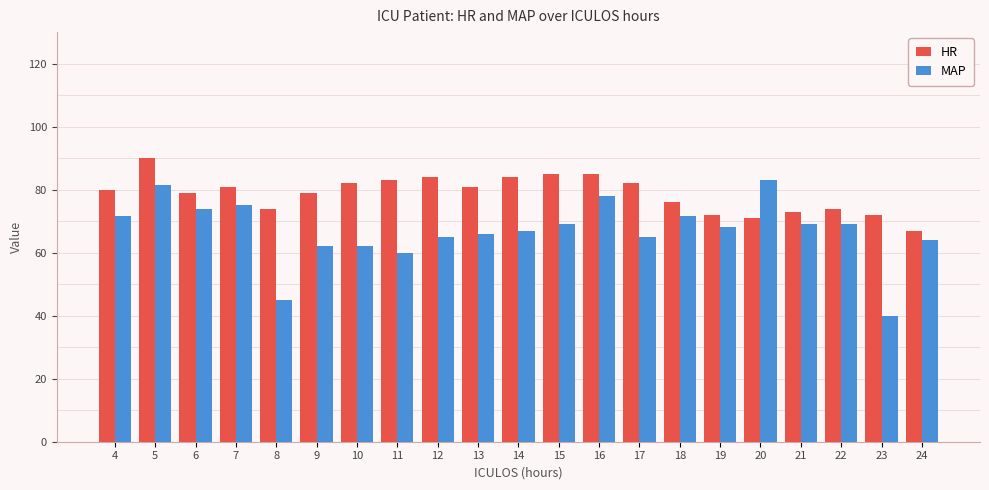

What is the difference between the highest and lowest values at 19?

4.0